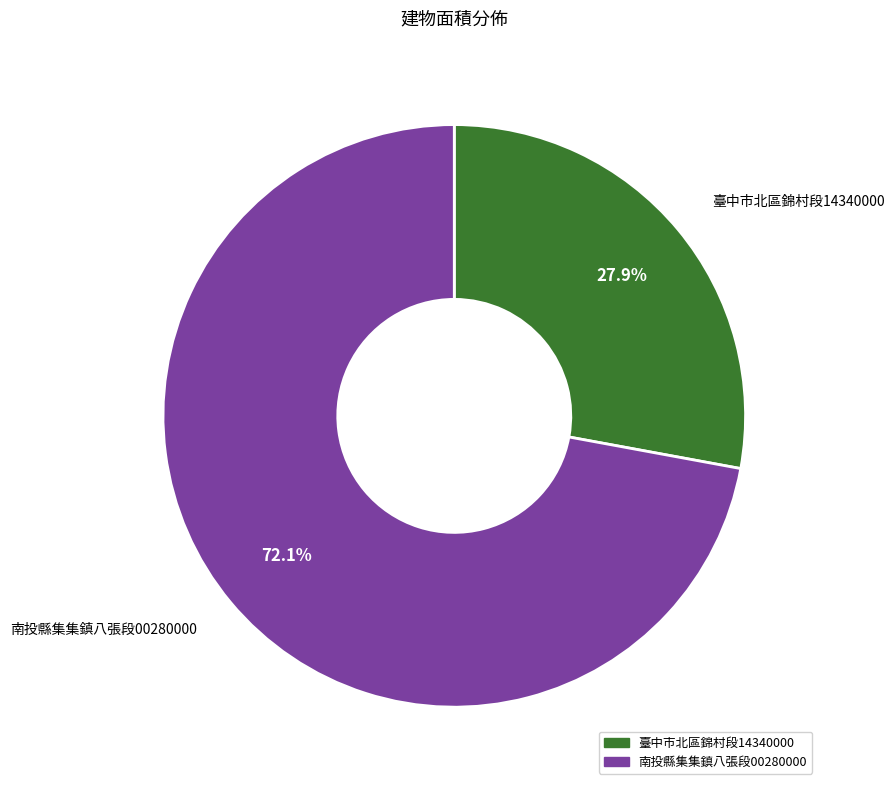

Rank the categories by value from lowest to highest.

臺中市北區錦村段14340000, 南投縣集集鎮八張段00280000